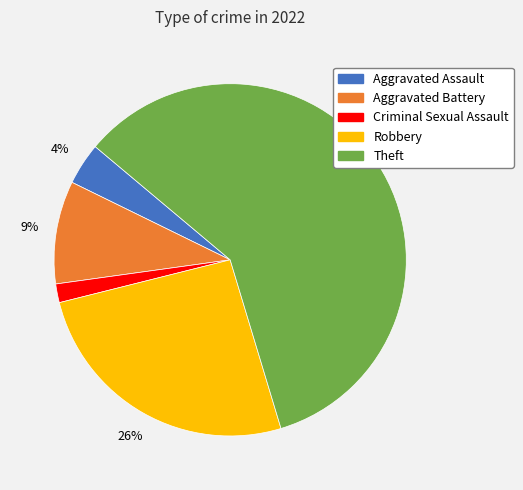

Does any single category account for the majority?

Yes